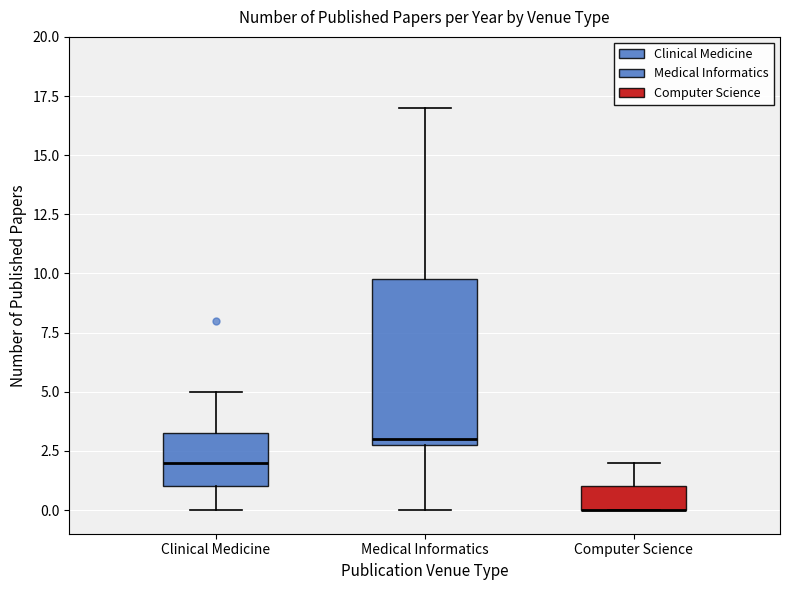

Which box is the tallest, from its lower edge to its upper edge?

Medical Informatics